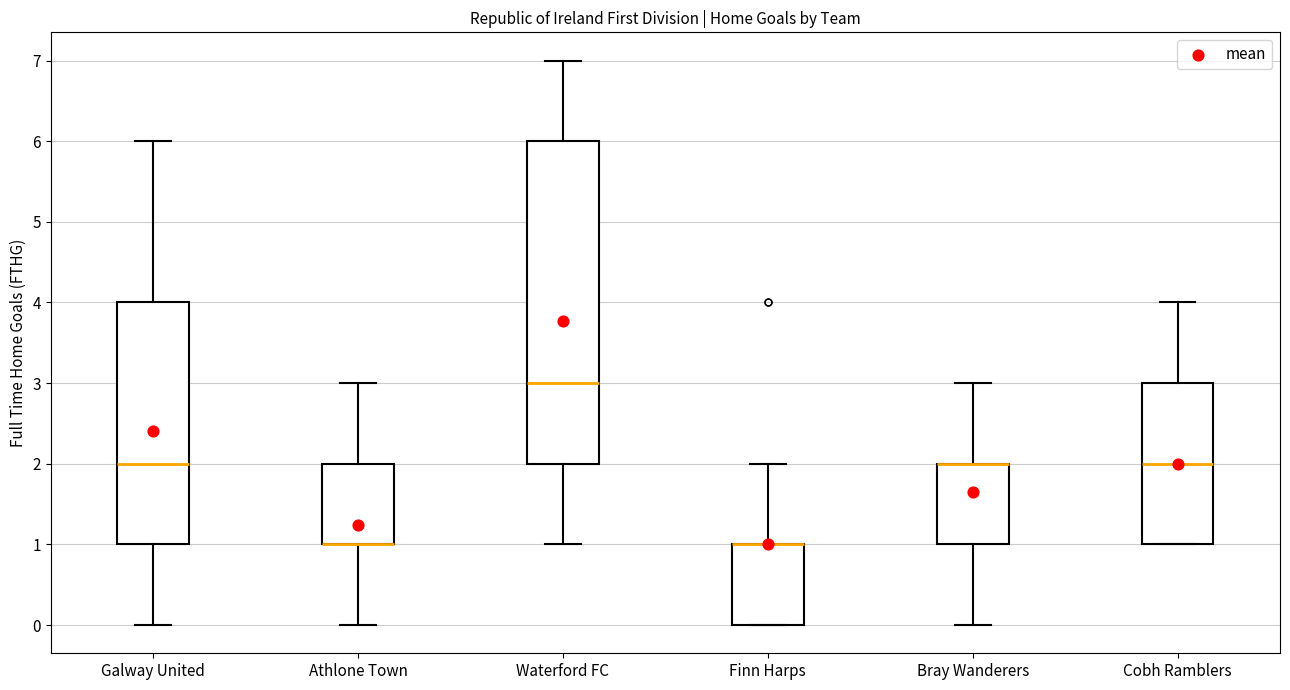

Reading left to right, transcribe this box plot: for each box, give where its median line is, the range the box spans, and where its two whiskers end, as read against the y-axis. The values are not printed on the chart, so give them approximately, as read against the axis.

Galway United: median 2, box 1 to 4, whiskers 0 to 6
Athlone Town: median 1 (drawn on the box's lower edge), box 1 to 2, whiskers 0 to 3
Waterford FC: median 3, box 2 to 6, whiskers 1 to 7
Finn Harps: median 1 (drawn on the box's upper edge), box 0 to 1, whiskers 0 to 2
Bray Wanderers: median 2 (drawn on the box's upper edge), box 1 to 2, whiskers 0 to 3
Cobh Ramblers: median 2, box 1 to 3, whiskers 1 to 4